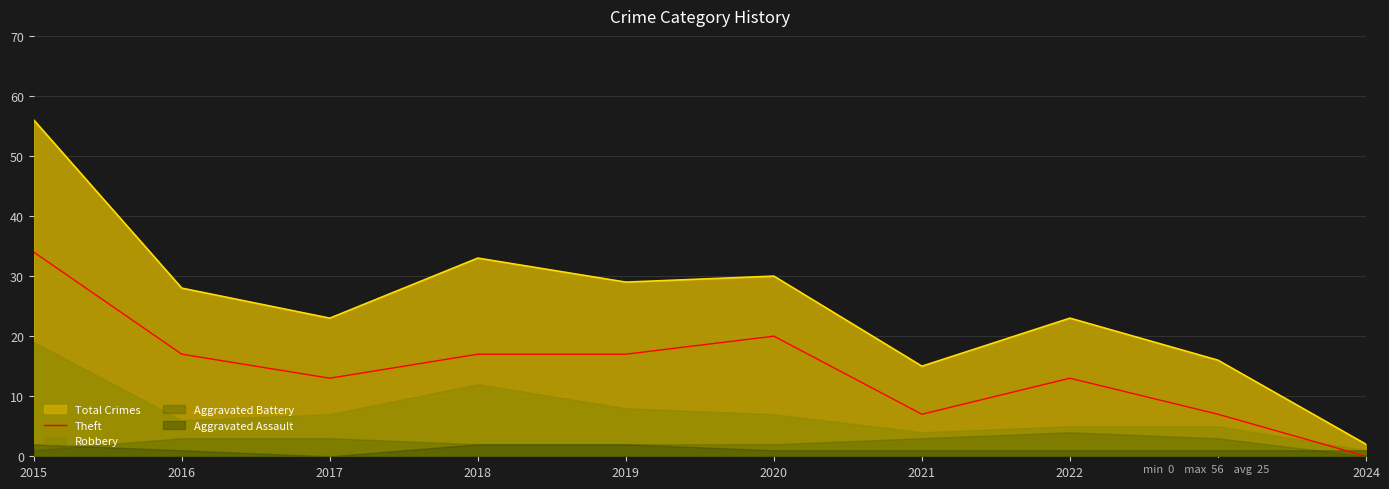

How many lines are shown in the chart?

1